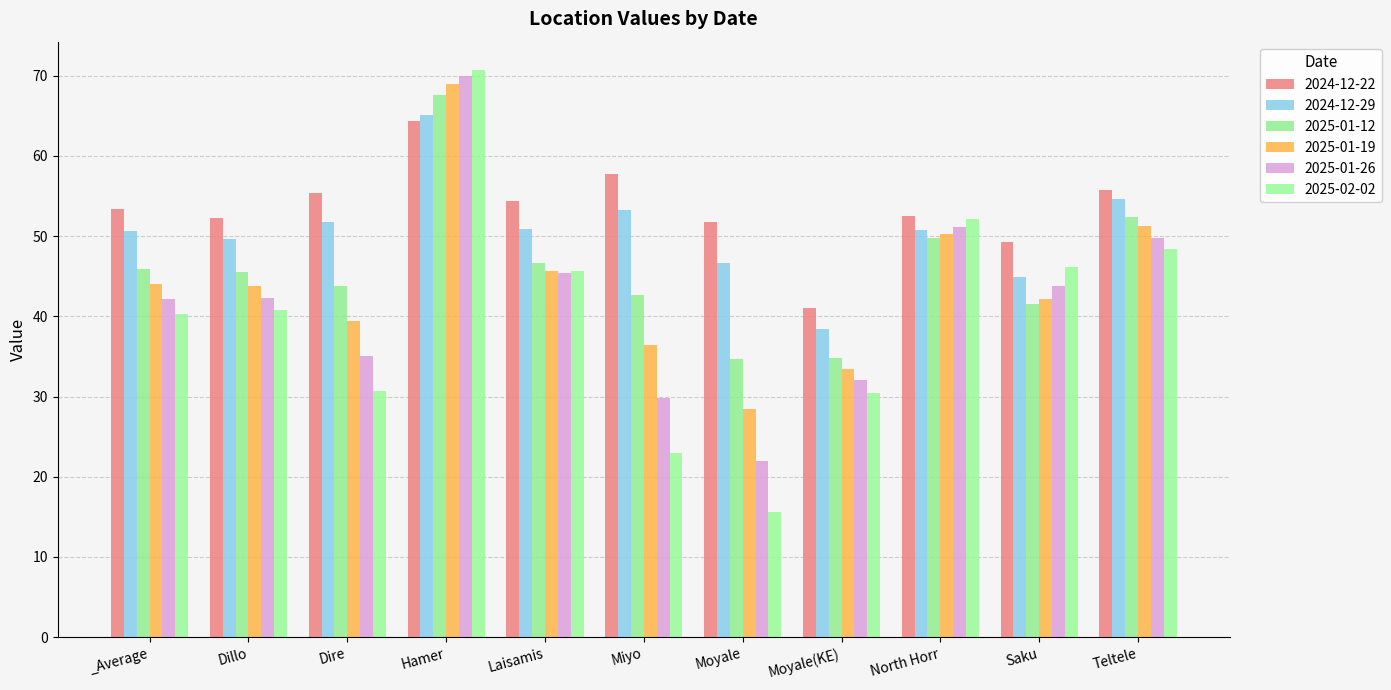

Is it true that 2025-01-26 equals 43.8 at Saku?

True